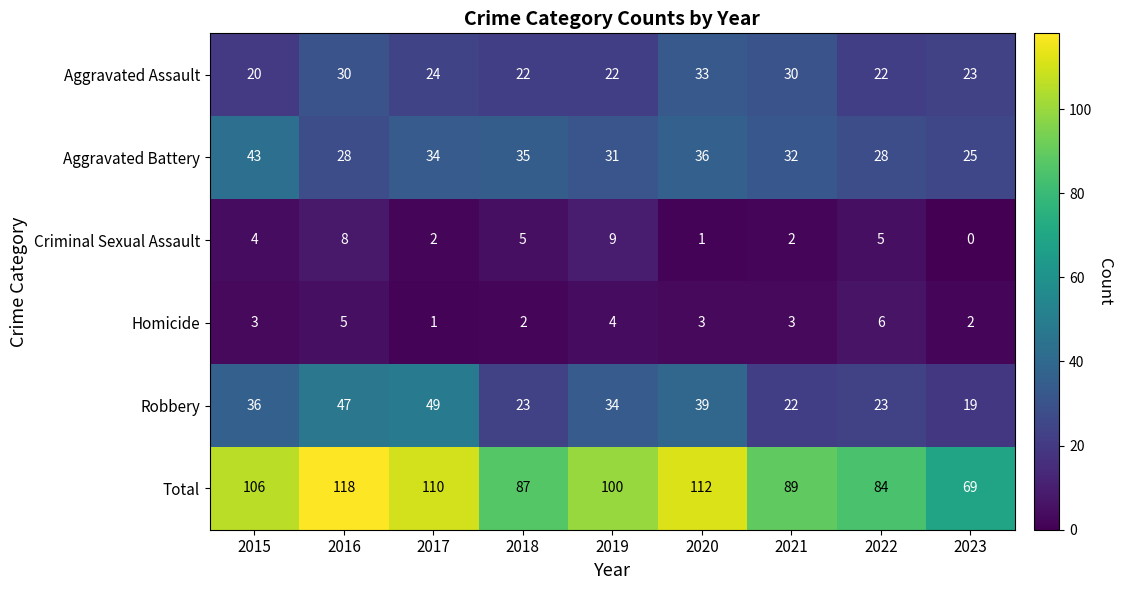

What is the difference between the maximum and second lowest values in the Criminal Sexual Assault series?

8